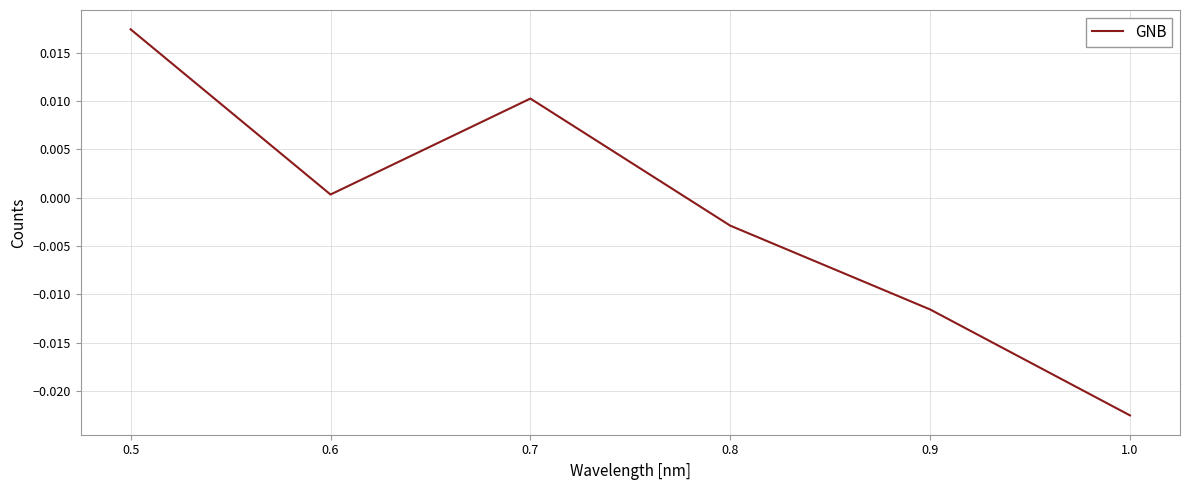

The chart shows a value of 0.0 at 0.6. True or false?

True